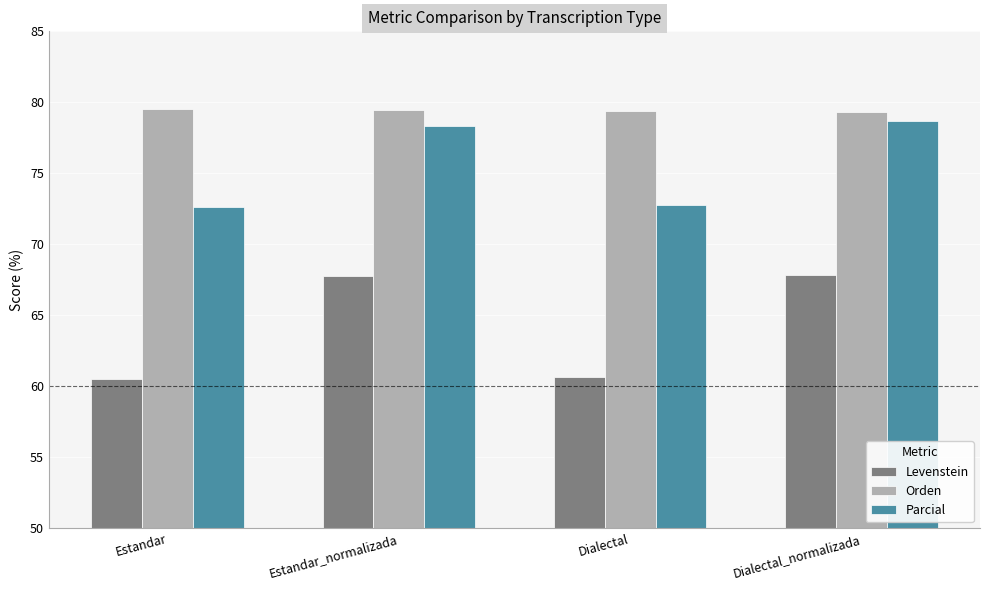

What is the sum of the Levenstein values at Dialectal_normalizada and Estandar?

128.4